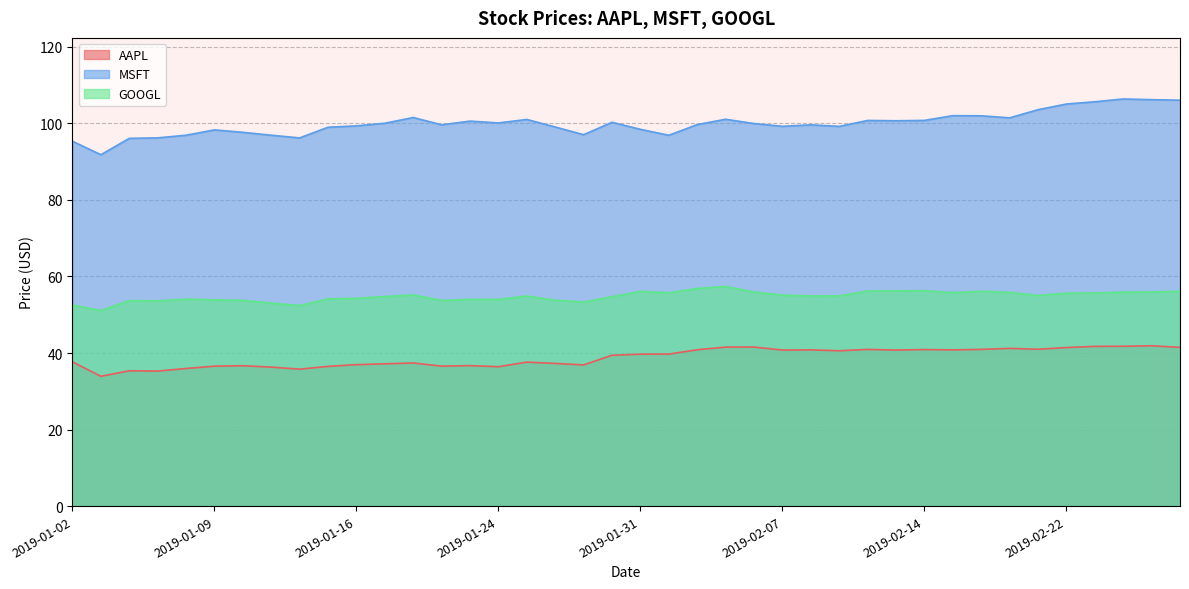

Which series has the largest total across all categories?

MSFT